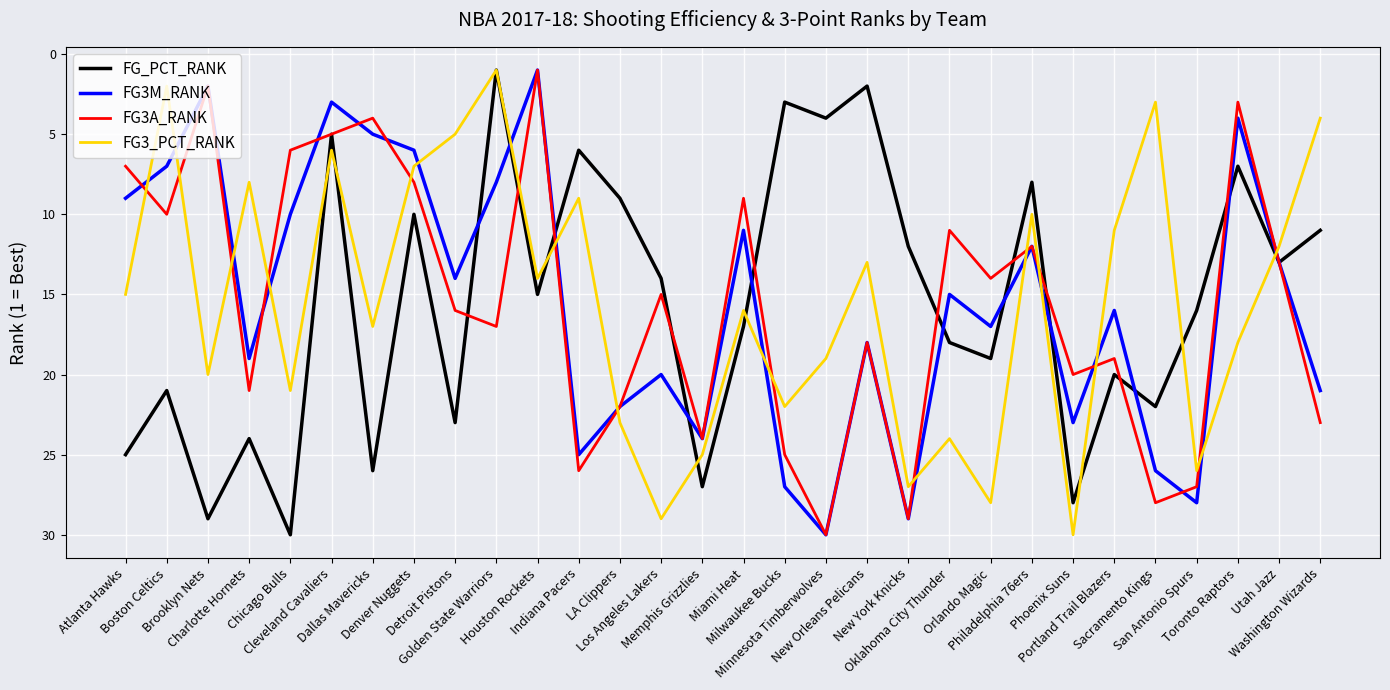

What is the minimum value shown in the chart?

1